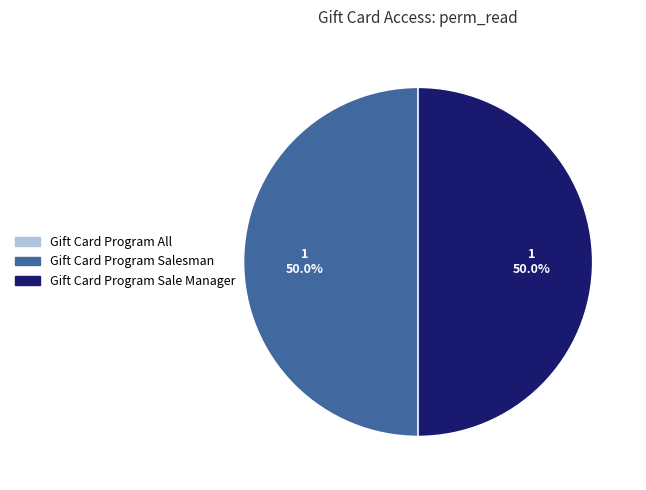

How many slices are in this pie chart?

2